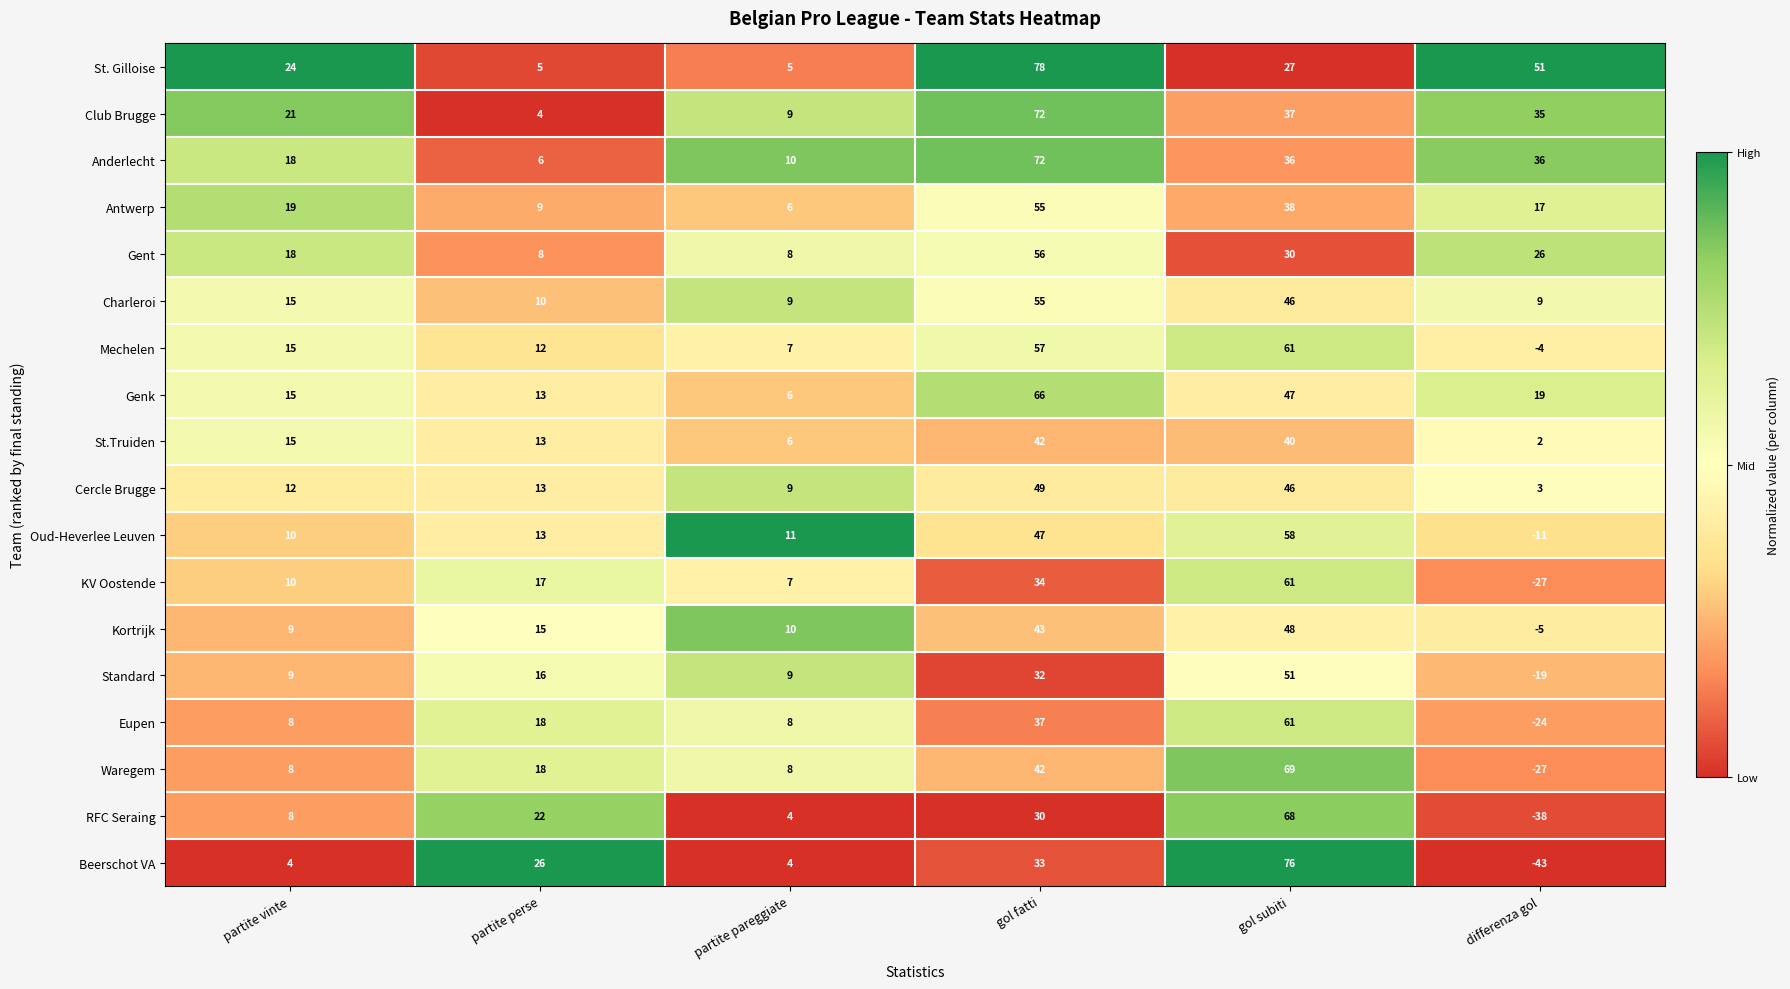

What is the sum of the Antwerp values at partite pareggiate and partite vinte?

25